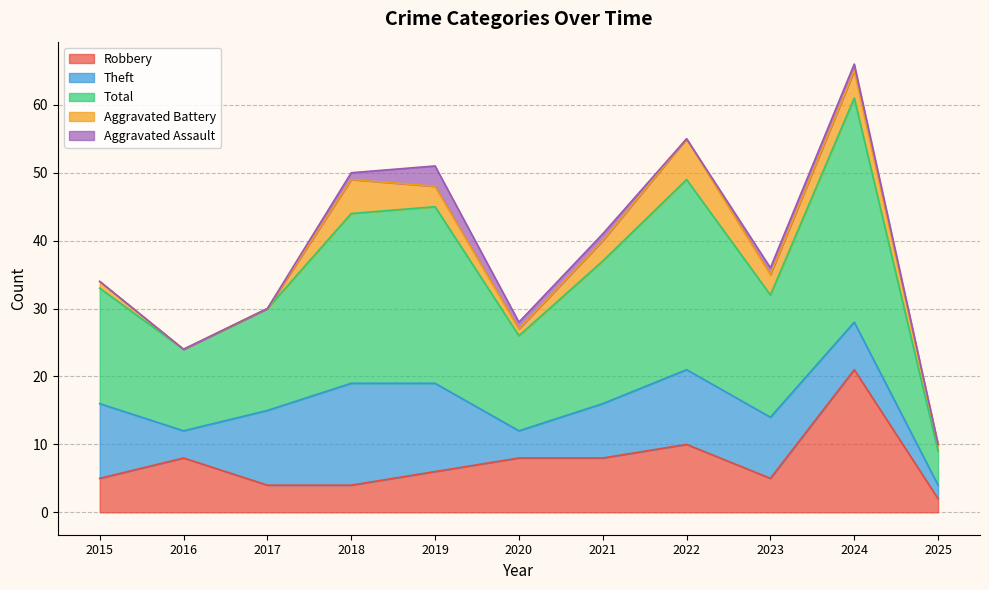

Which category has the highest value in the Robbery series?

2024